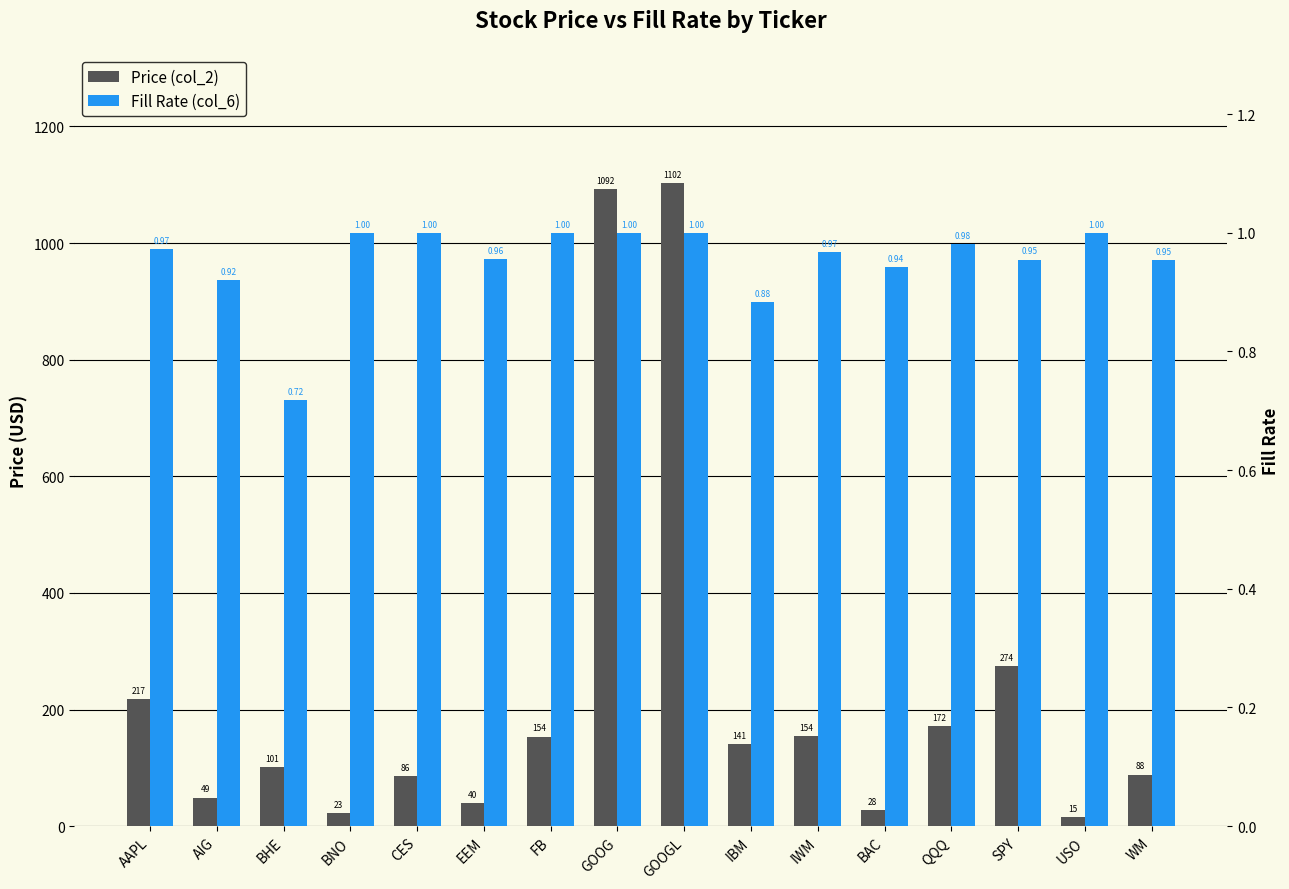

What is the sum of all Price (col_2) values?

3738.0